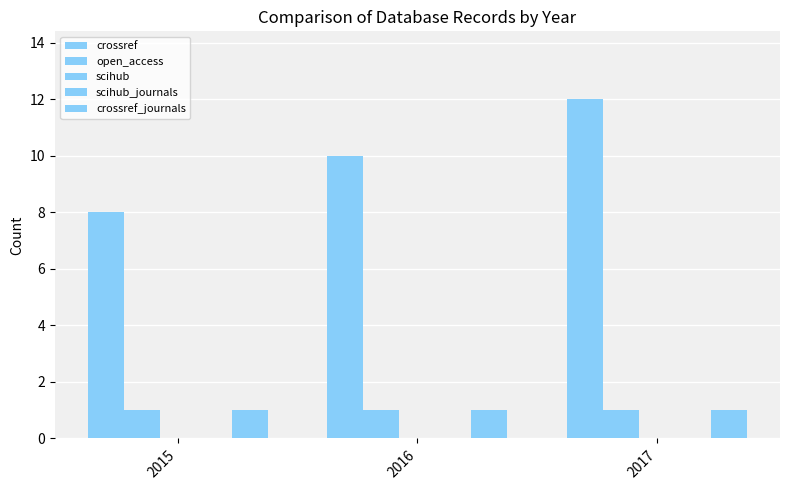

Rank the categories by crossref value from highest to lowest.

2017, 2016, 2015